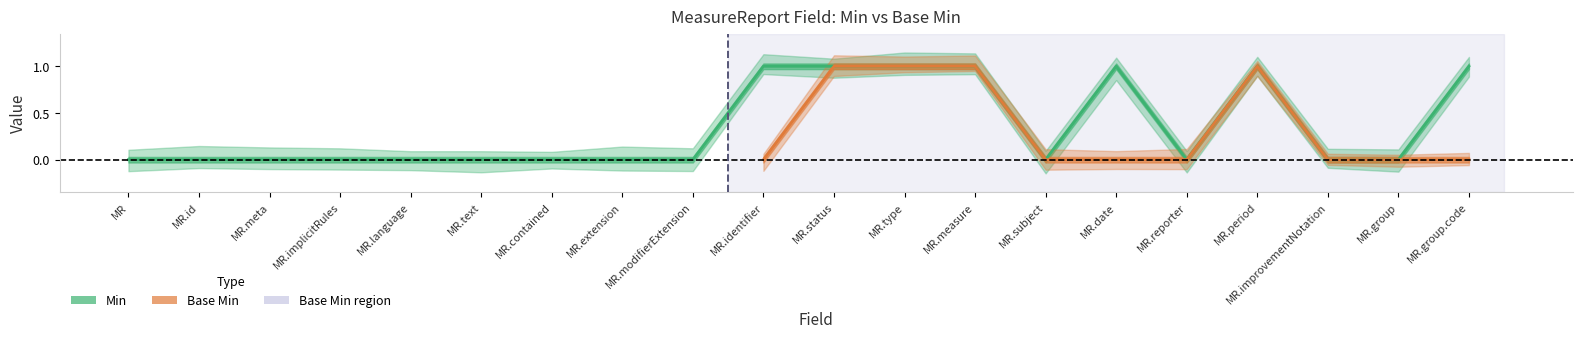

Where is the first local minimum?

MR.subject